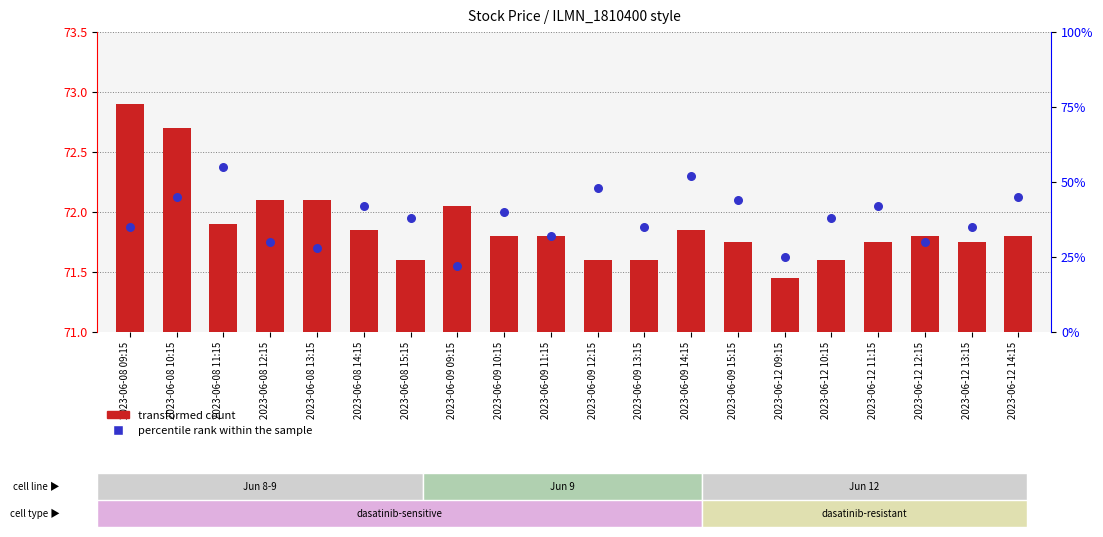

What are all the series names shown in the legend?

transformed count, percentile rank within the sample